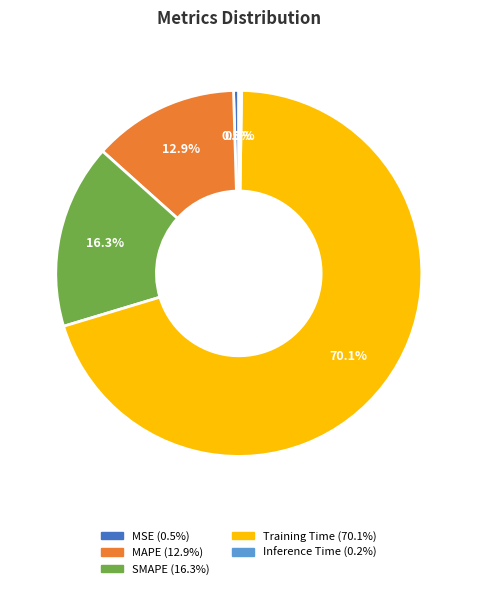

How much of the chart is everything except Training Time?

29.9%